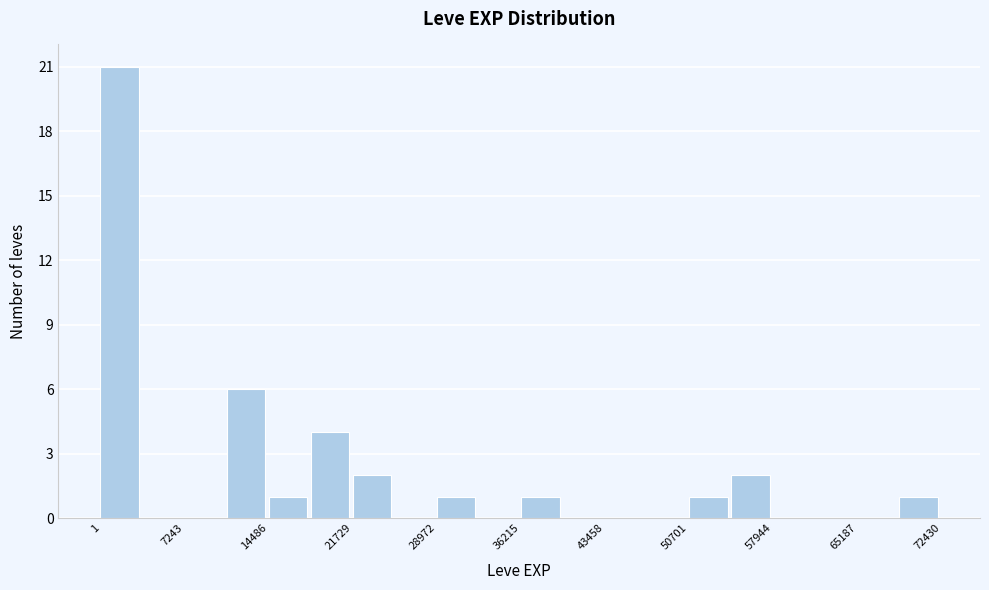

Read against the x-axis, roughly where is the centre of the tallest bar?

2000